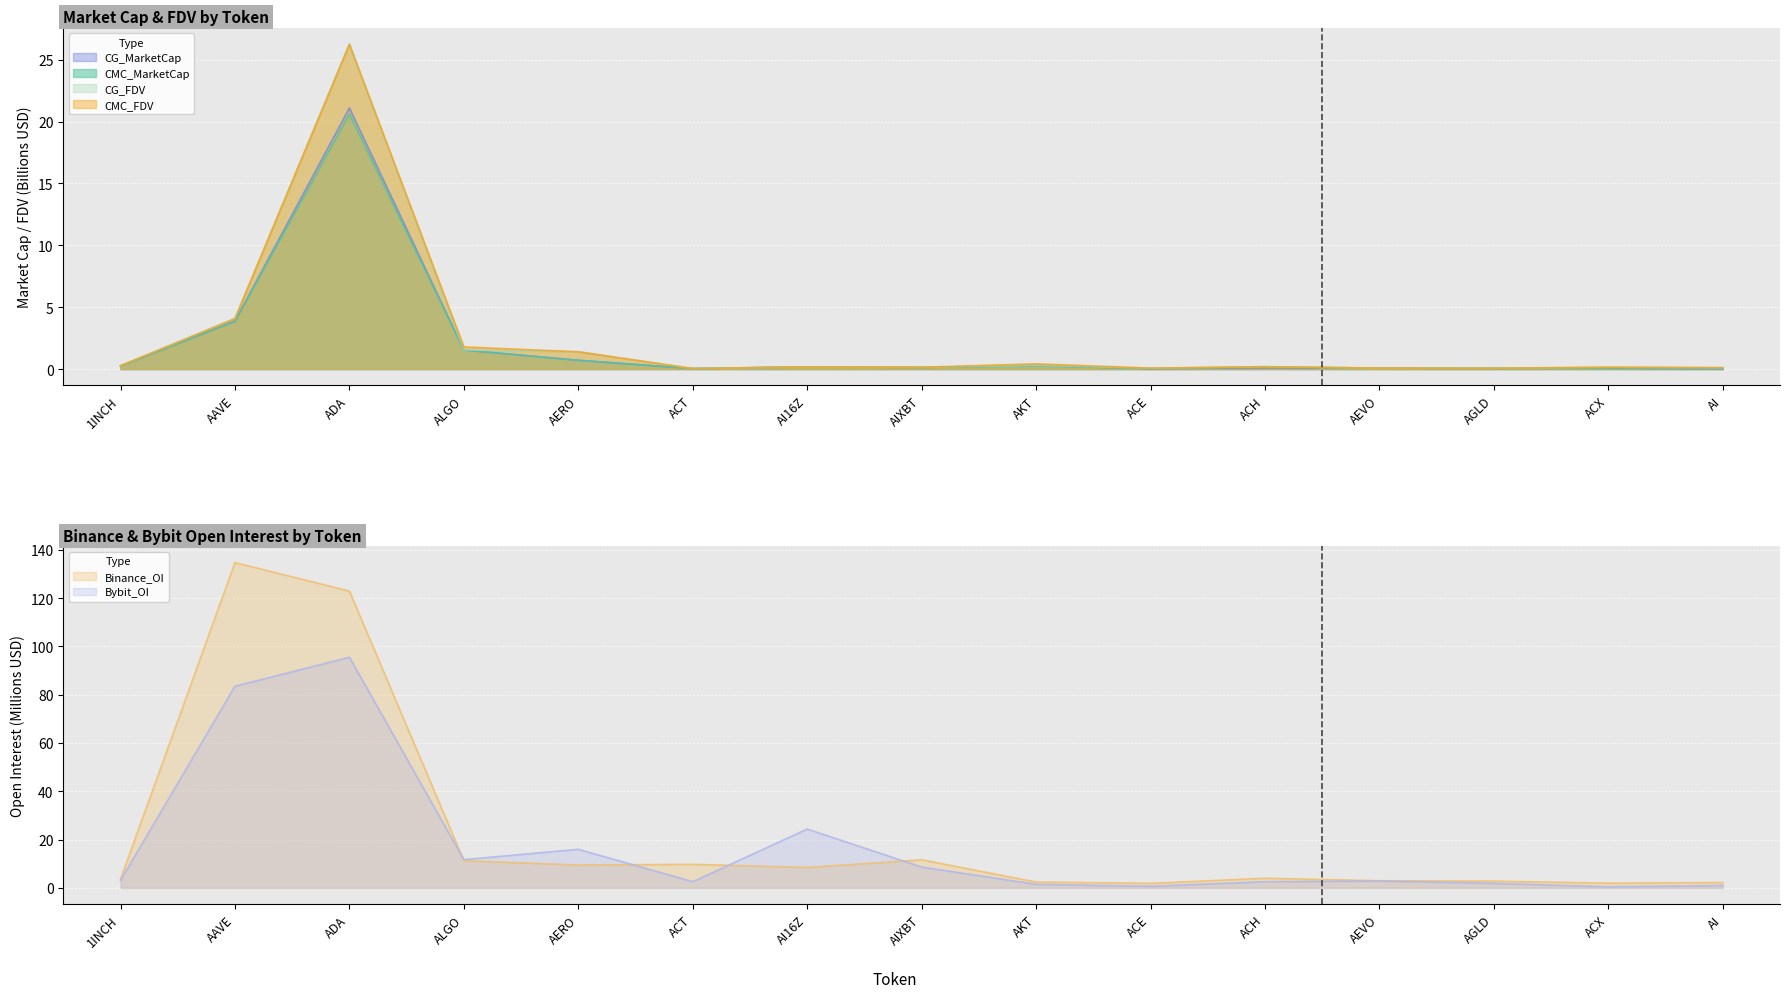

Between AERO and AEVO, which series saw the biggest shift?

Bybit_OI